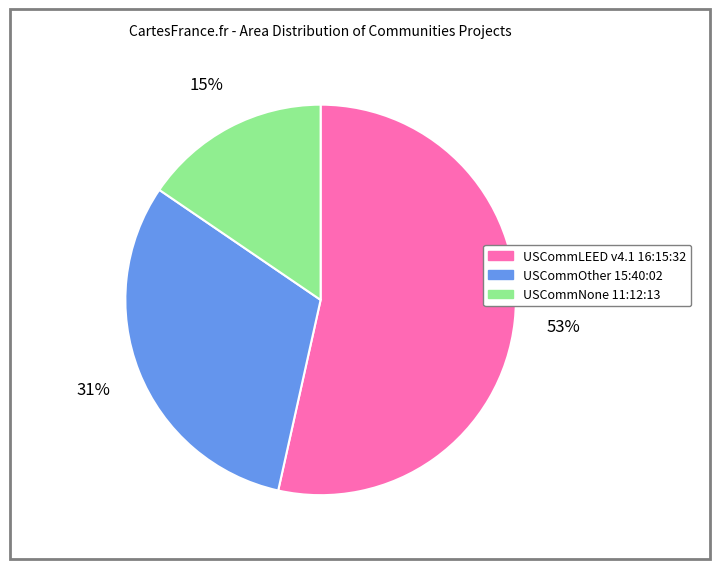

Which slice represents more than half of the pie?

USCommLEED v4.1 16:15:32